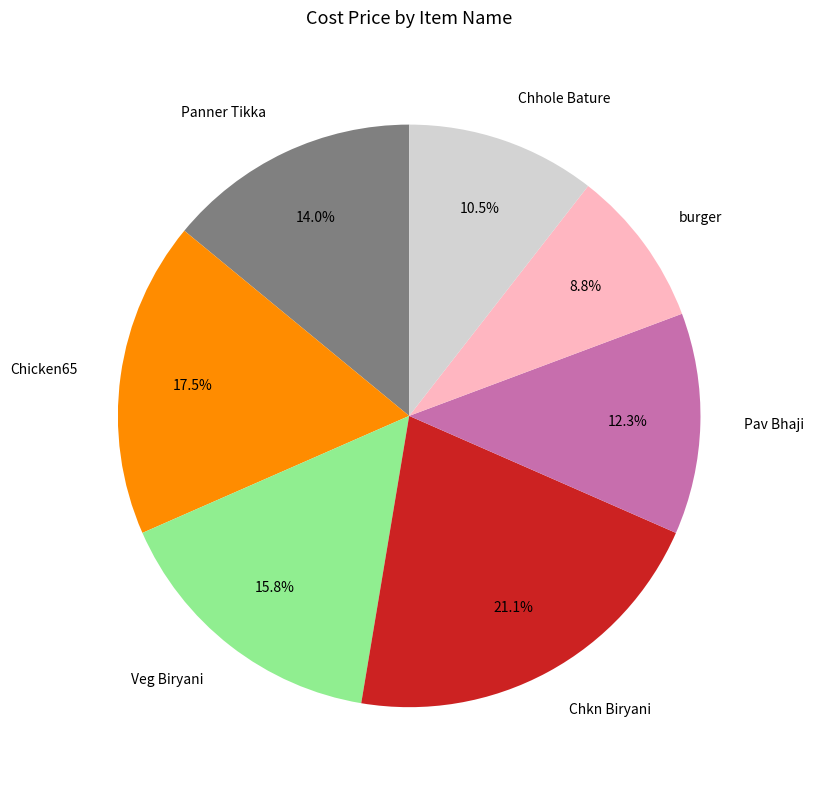

Rank the categories by value from highest to lowest.

Chkn Biryani, Chicken65, Veg Biryani, Panner Tikka, Pav Bhaji, Chhole Bature, burger